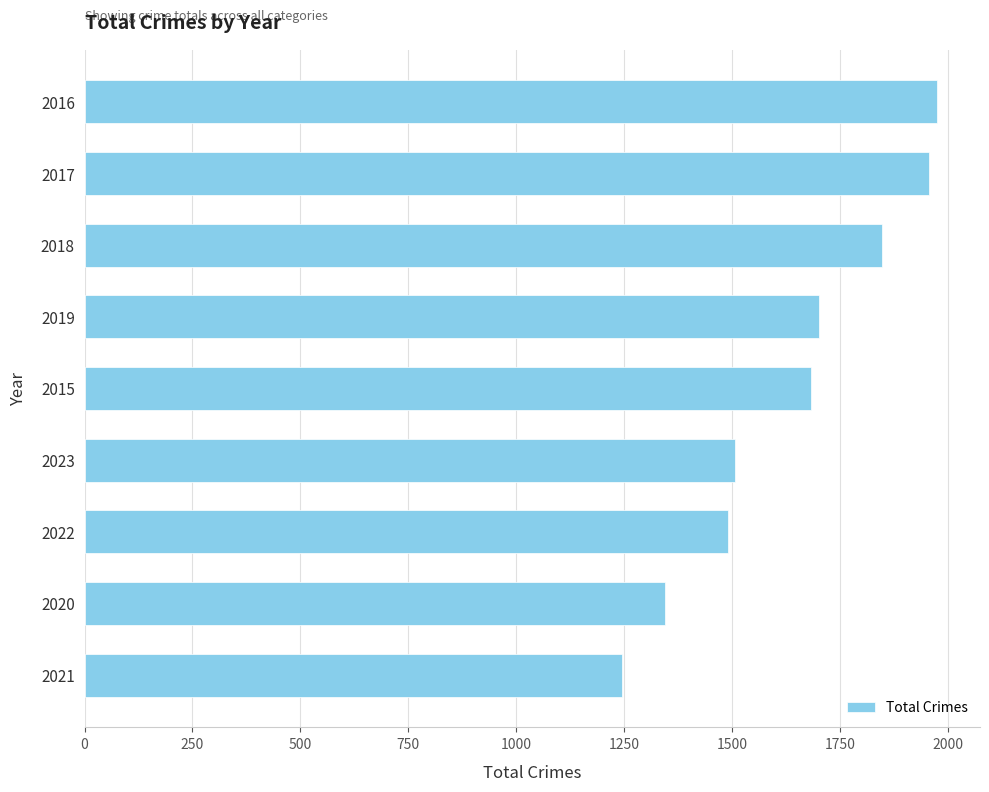

Reading top to bottom, transcribe all the data shown in this chart.

2016=1976	2017=1957	2018=1848	2019=1702	2015=1683	2023=1508	2022=1491	2020=1346	2021=1245